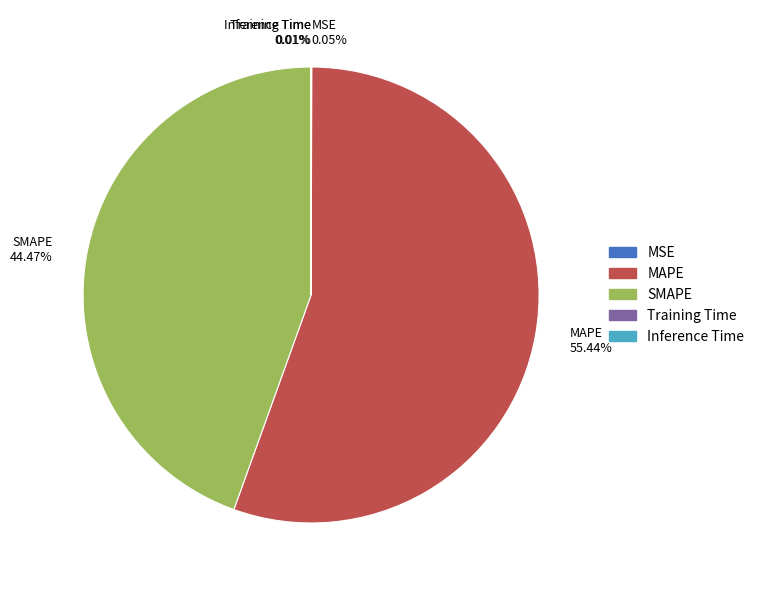

Is there any slice that represents more than half of the pie?

Yes